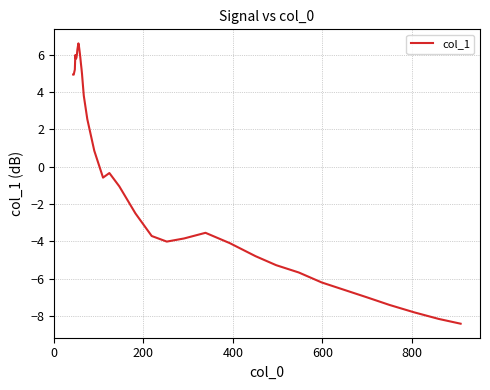

What is the difference between the maximum and second lowest values?

14.7